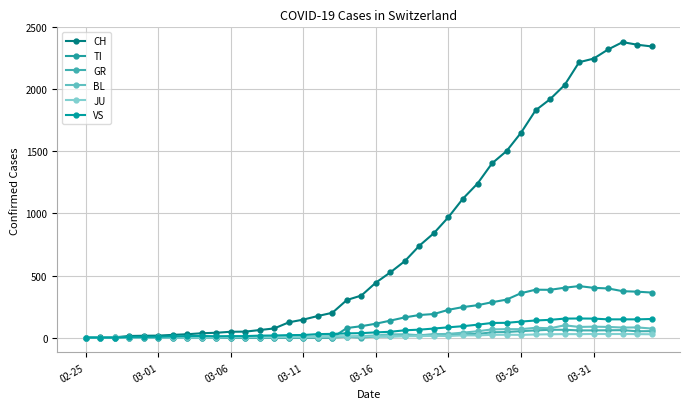

At how many categories does at least one series exceed 1045?

14